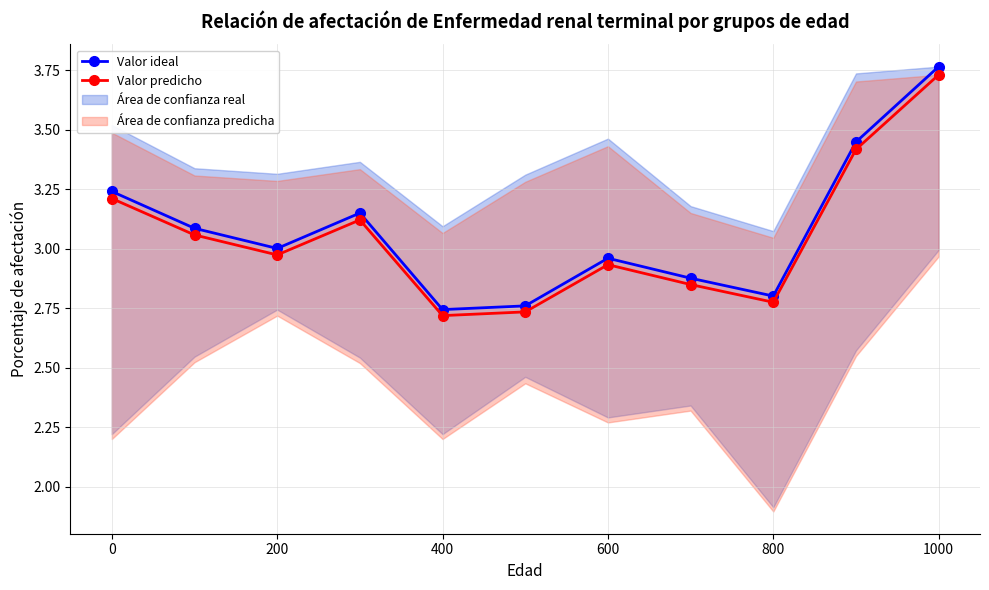

At which category does Valor ideal reach its first local valley?

200